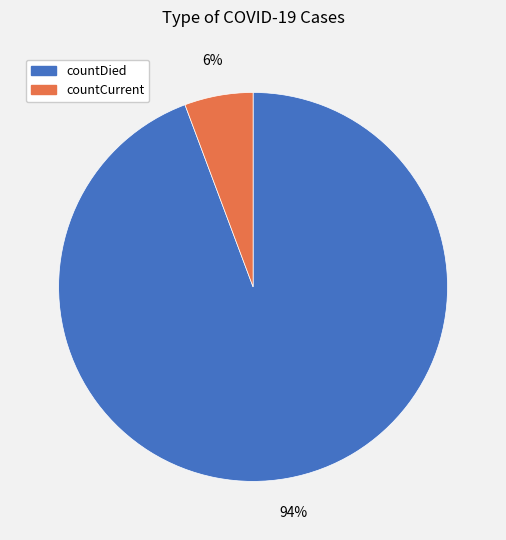

What percentage is the countDied slice, to the nearest percent?

94%